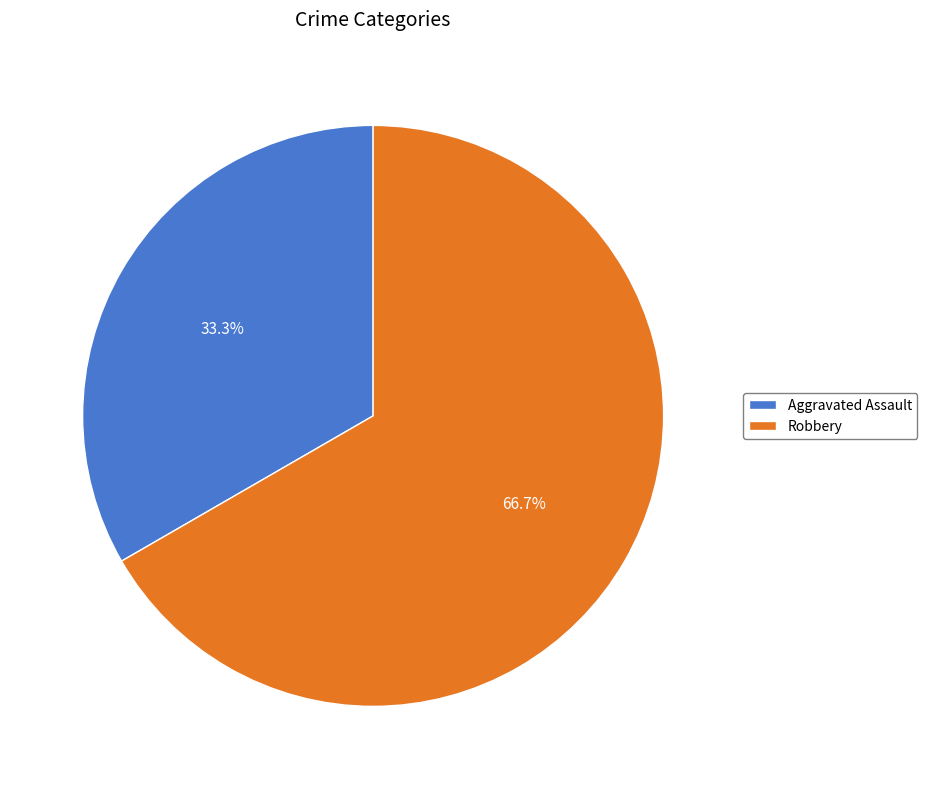

Rank the categories by value from highest to lowest.

Robbery, Aggravated Assault